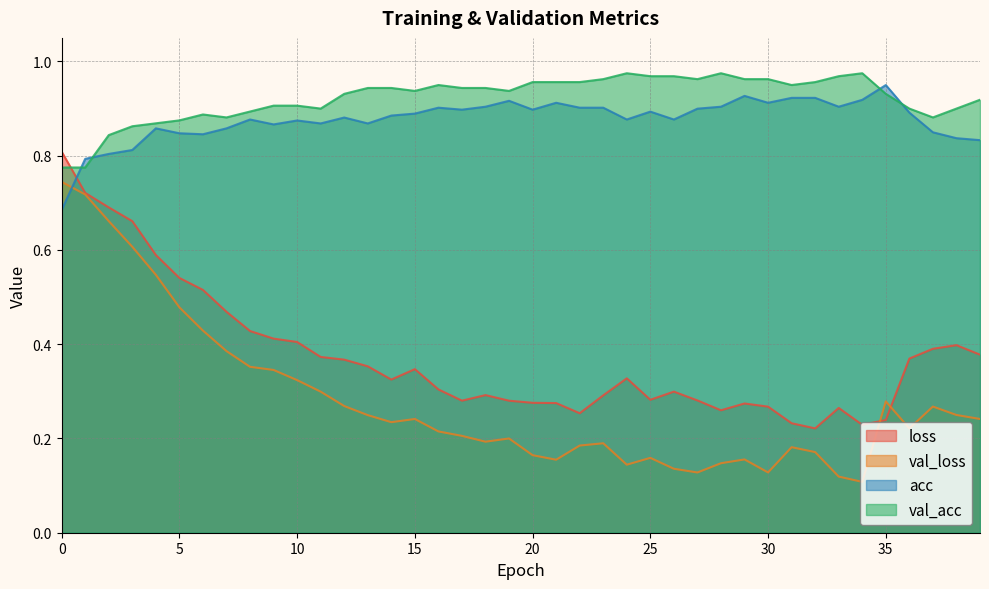

Which series has the largest total across all categories?

val_acc